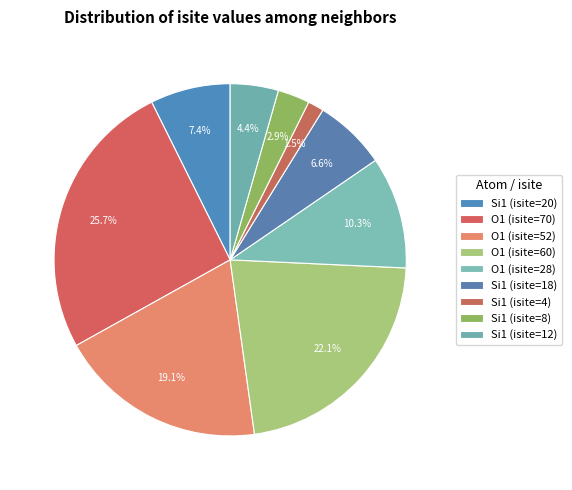

Is there any slice that represents more than half of the pie?

No